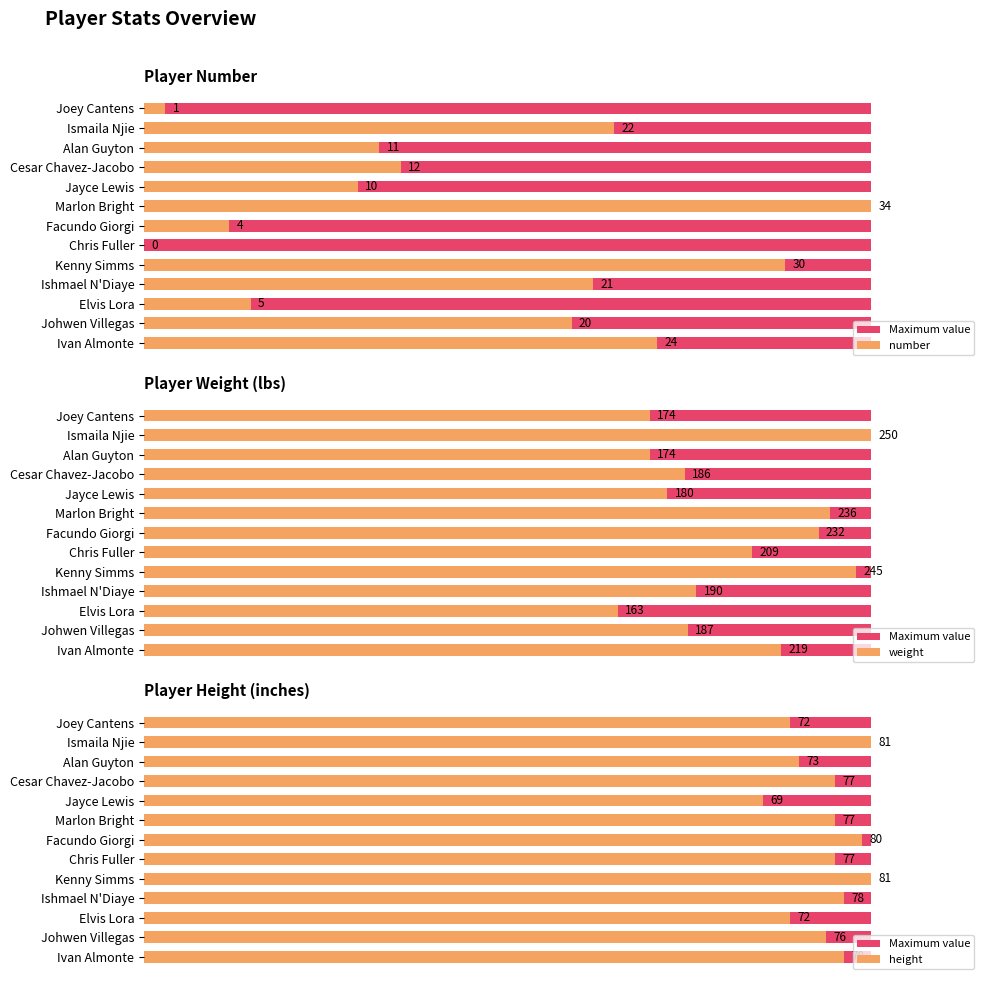

How many data points does each series have?

13